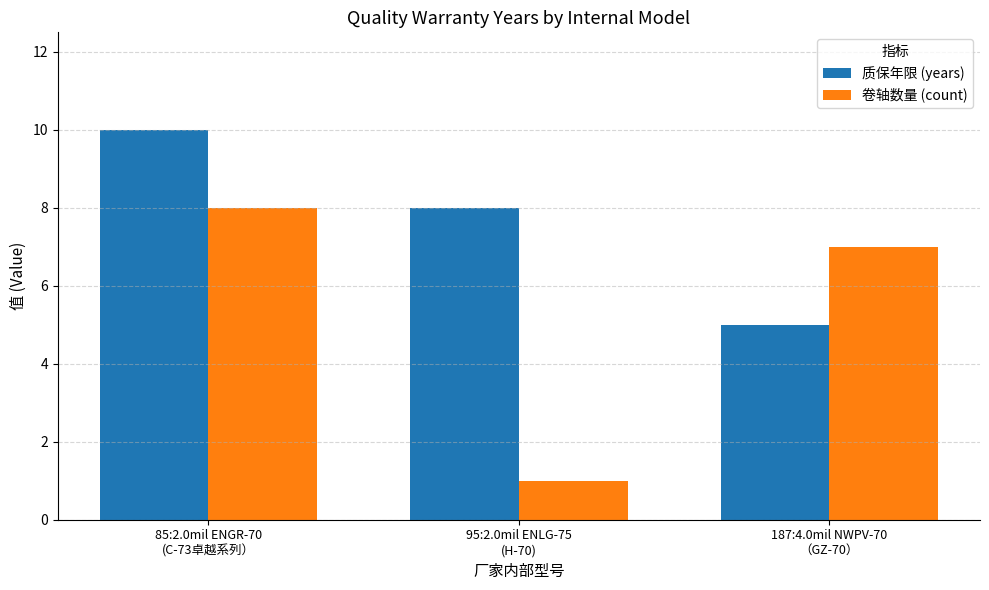

What position from the right is 85:2.0mil ENGR-70
(C-73卓越系列）?

3